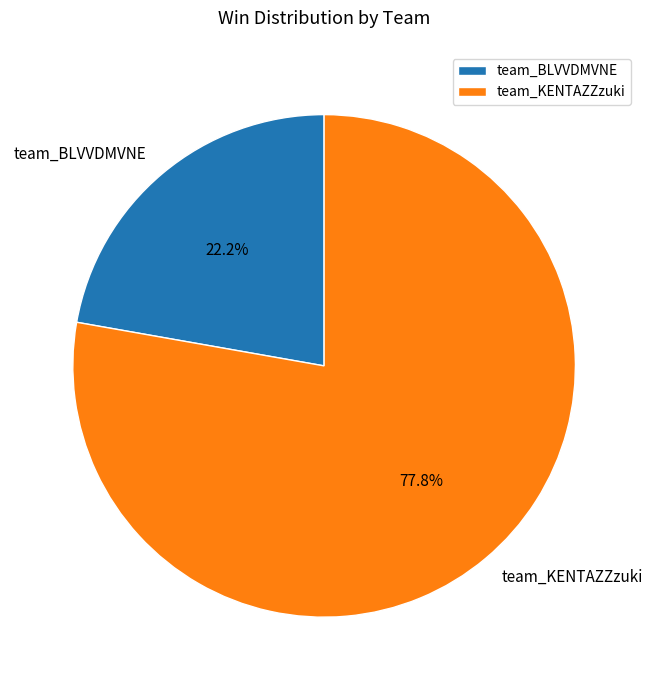

How many slices are in this pie chart?

2